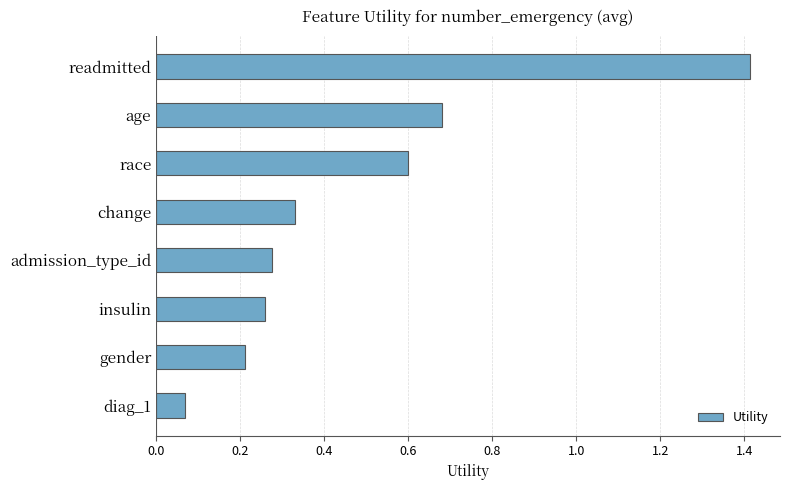

The chart shows a value of 0.4 at gender. True or false?

False